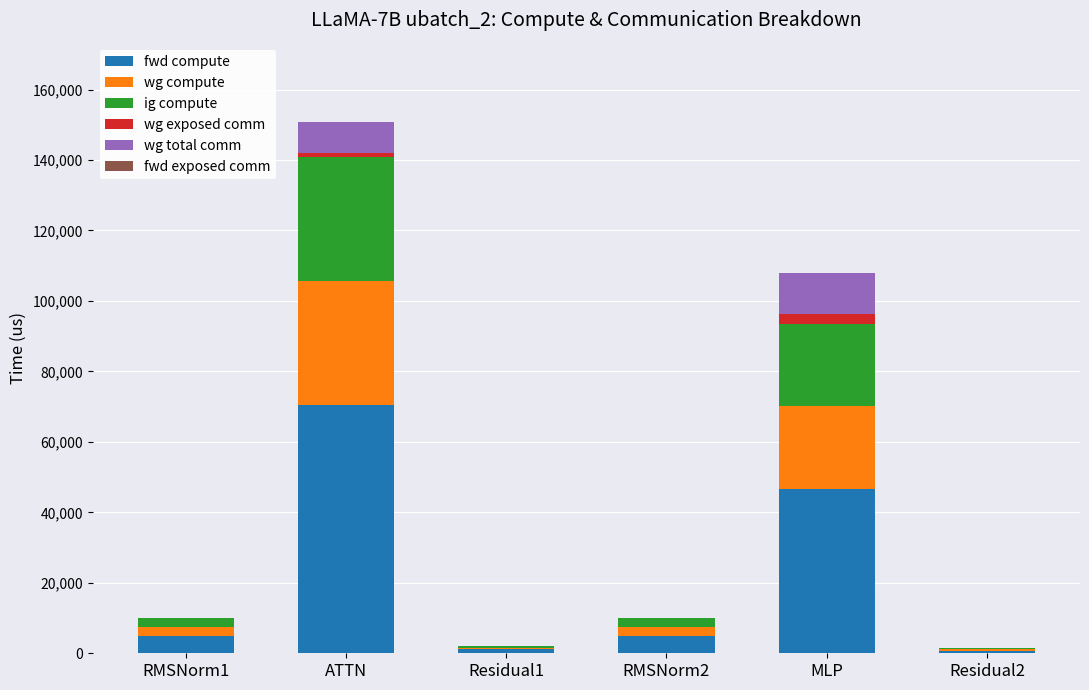

What is the highest value of the fwd compute series?

70401.7